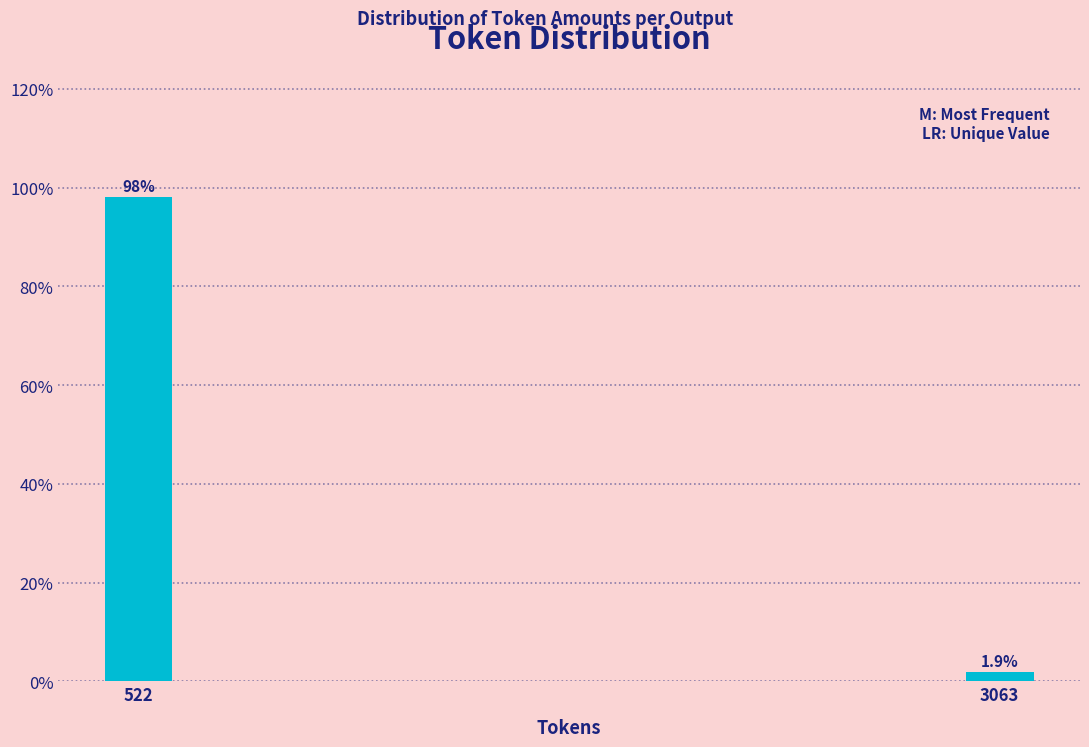

Reading left to right, transcribe all the data shown in this chart.

522=98.1	3063=1.9